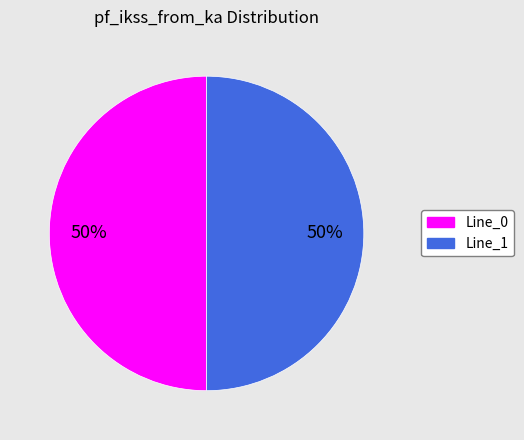

To the nearest percent, what is the average slice percentage?

50%